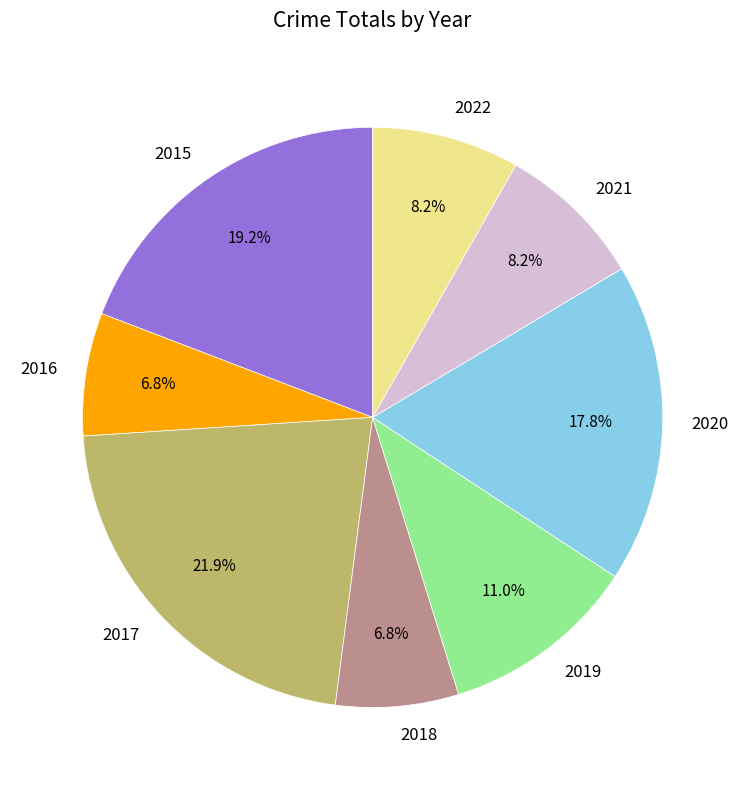

Which slice is the largest?

2017